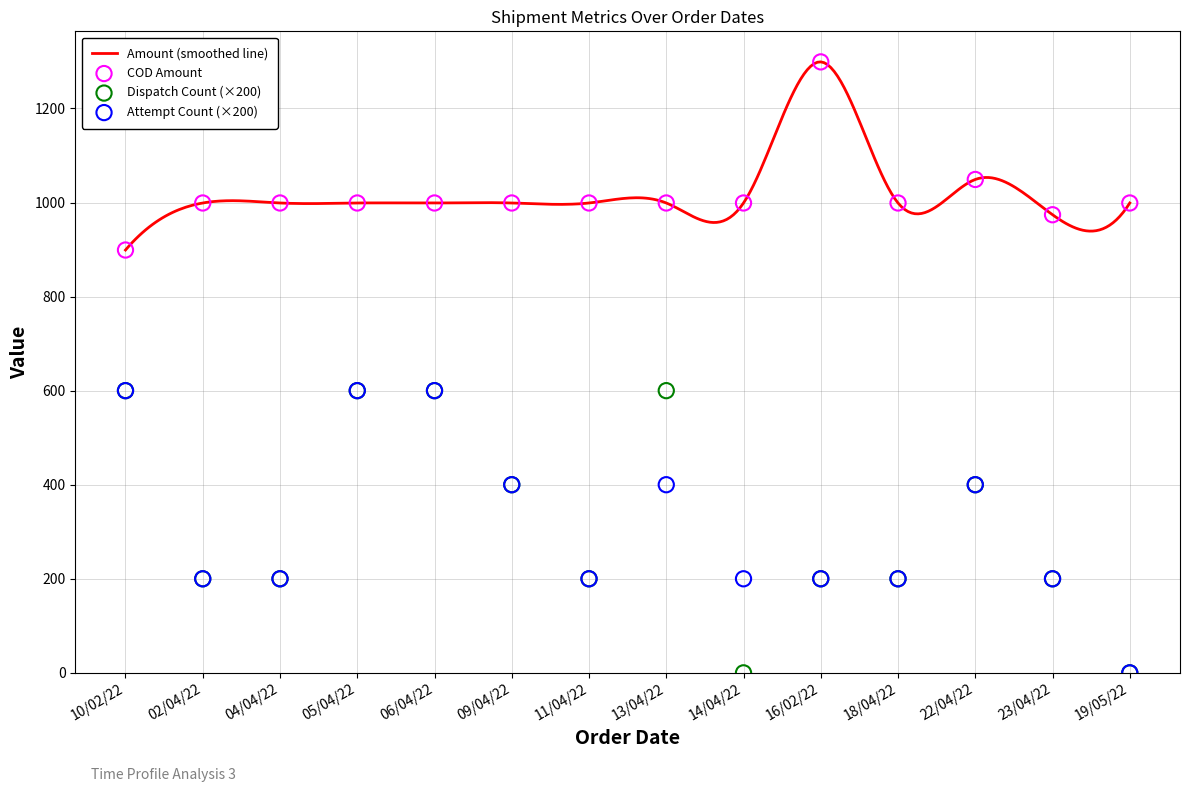

At which category is the sum across all series the highest?

05/04/22